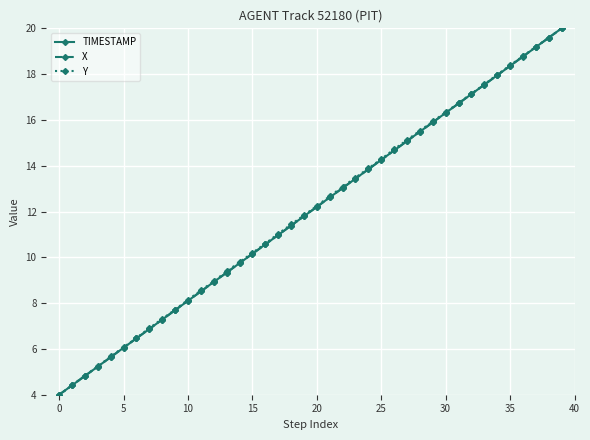

Does the chart display data point markers on the line(s)?

Yes